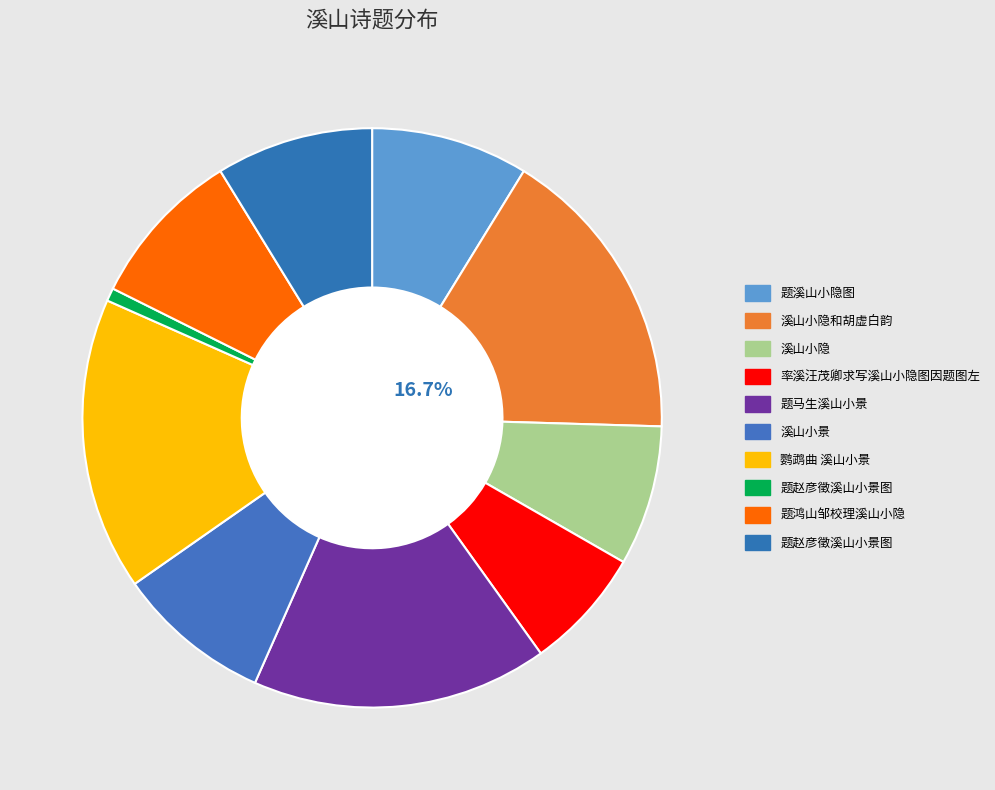

What is the largest slice in the pie chart?

溪山小隐和胡虚白韵